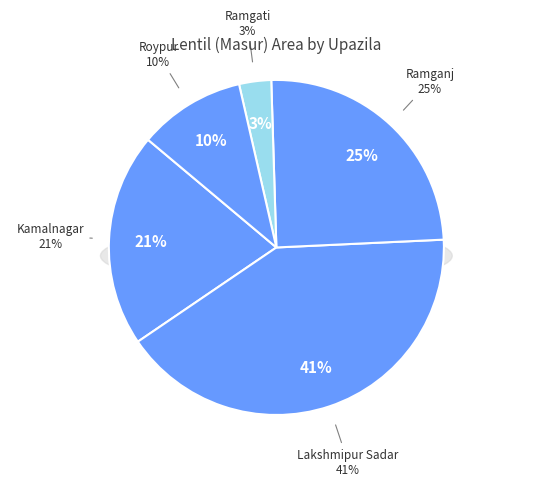

How many segments does this pie chart have?

5